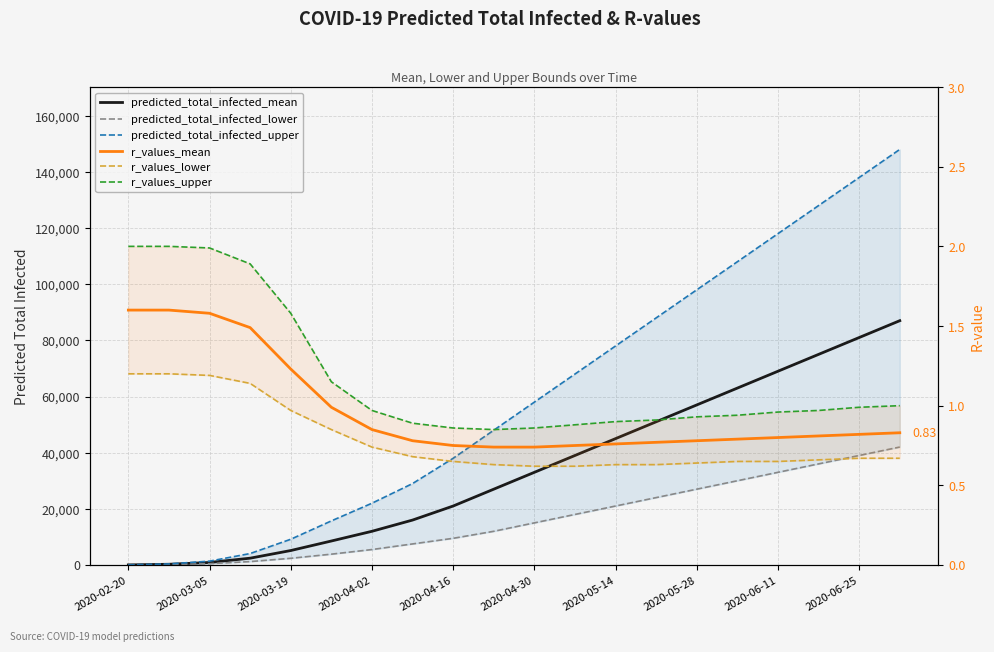

What is the sum of all predicted_total_infected_mean values?

693307.0